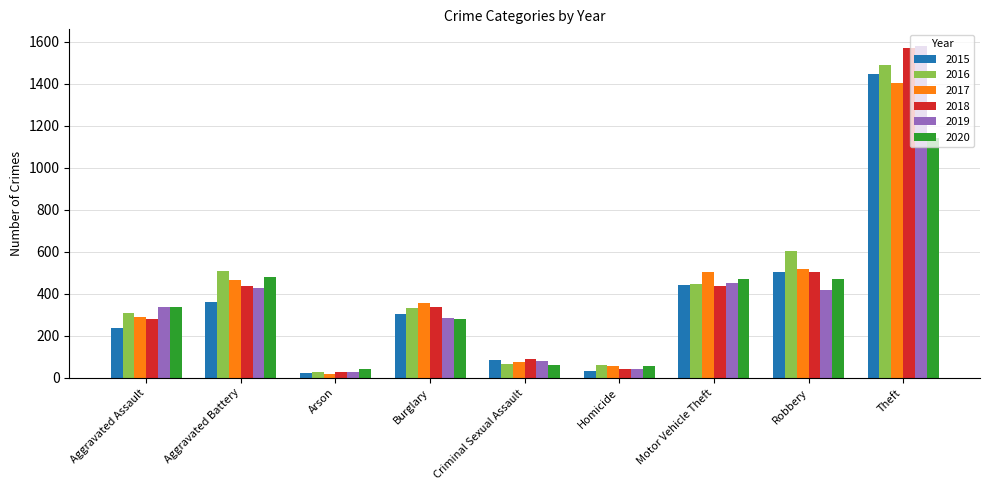

The 2018 series shows 44 at Homicide. True or false?

True